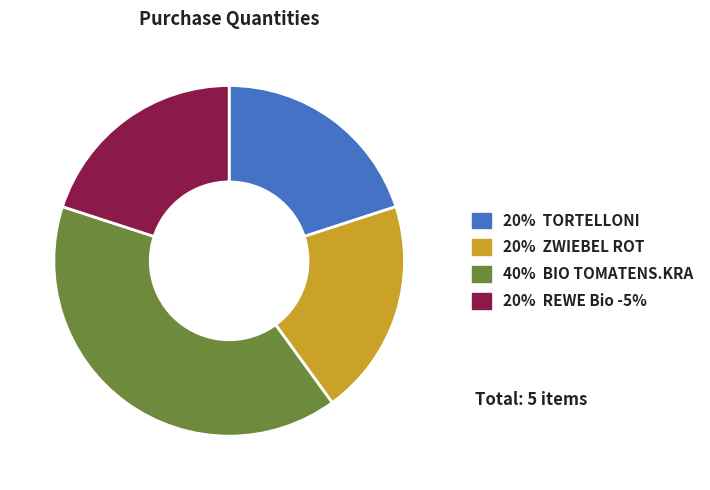

True or false: 20% TORTELLONI accounts for 25% of the total.

False